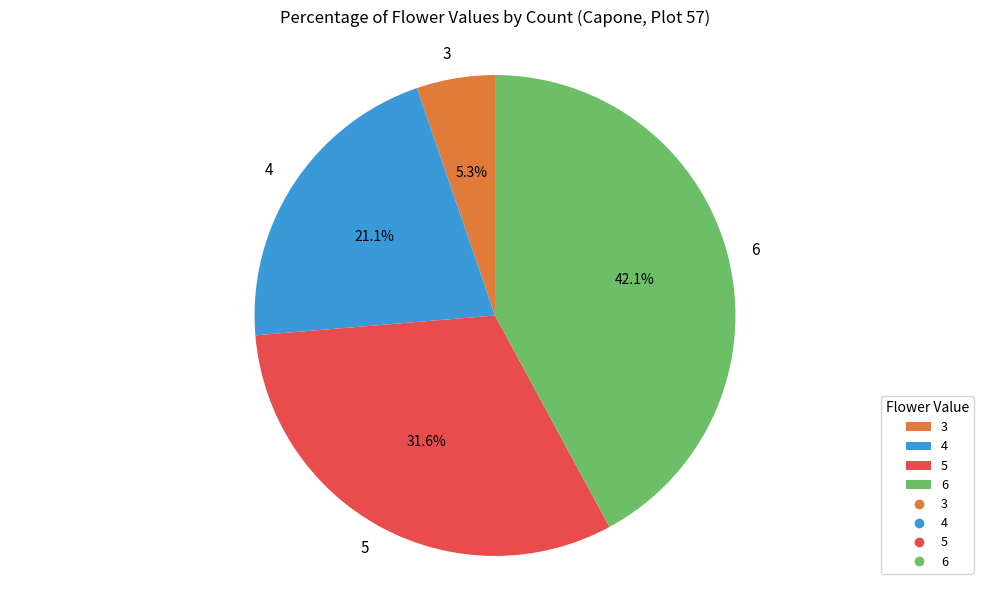

To the nearest percent, what percentage of the pie is 5?

32%